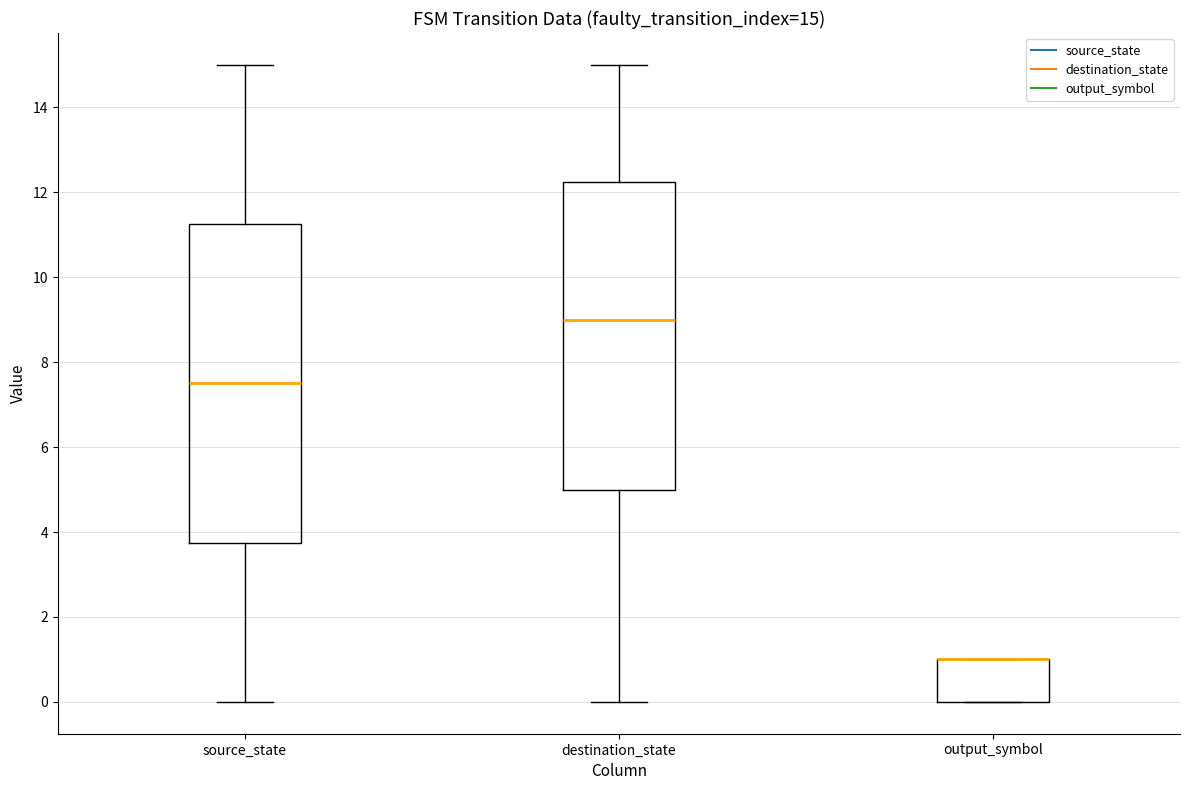

Comparing the boxes themselves (not the whiskers), which one is the tallest?

source_state